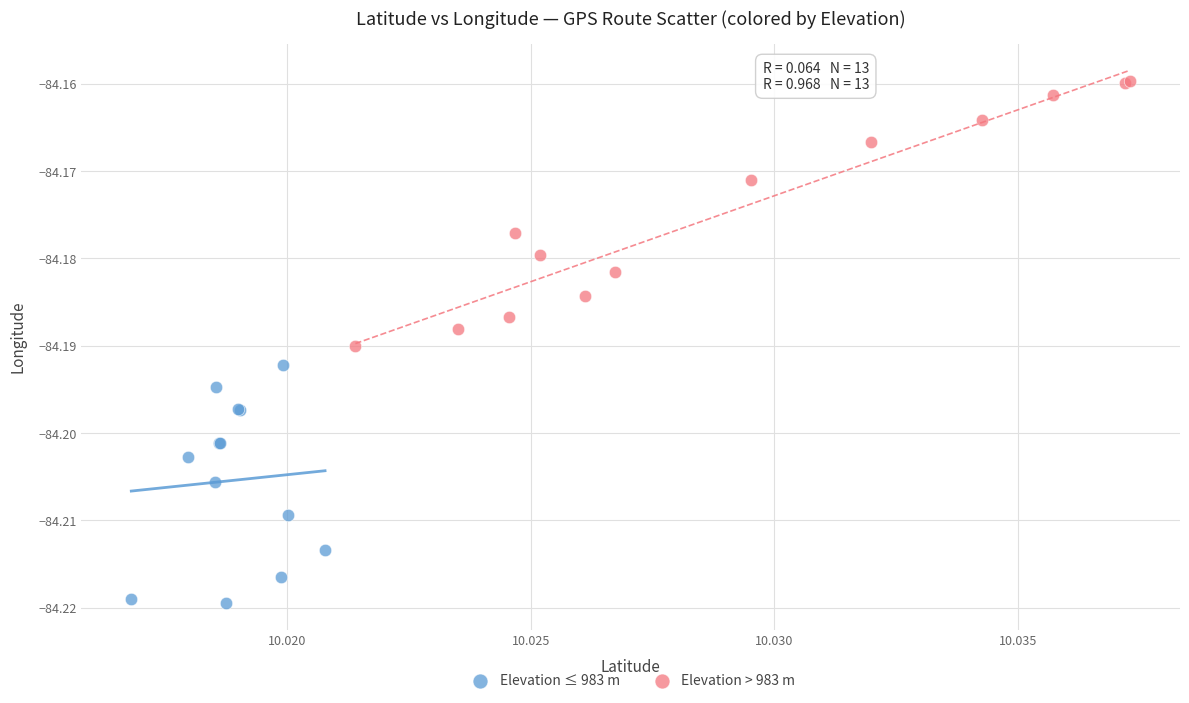

Which series has the largest Y range (max minus min)?

Elevation > 983 m